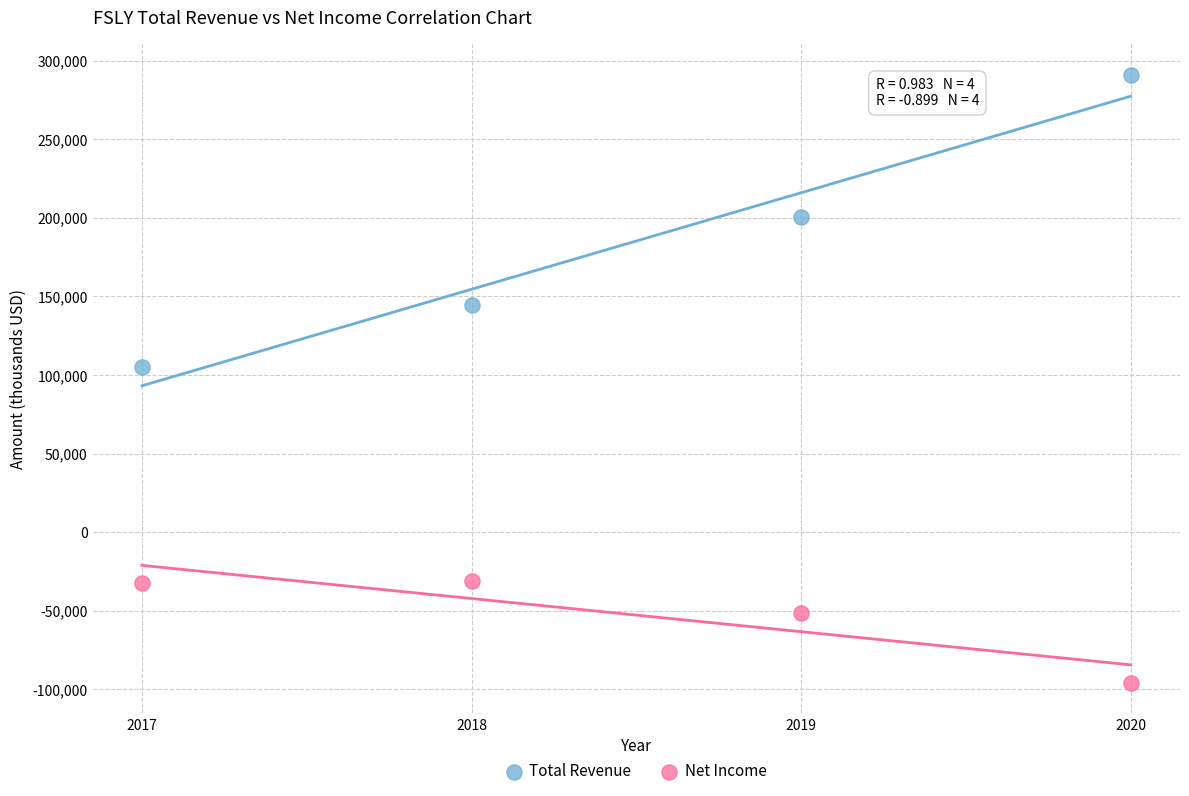

What is the X range (max minus min) for the scatter plot?

3